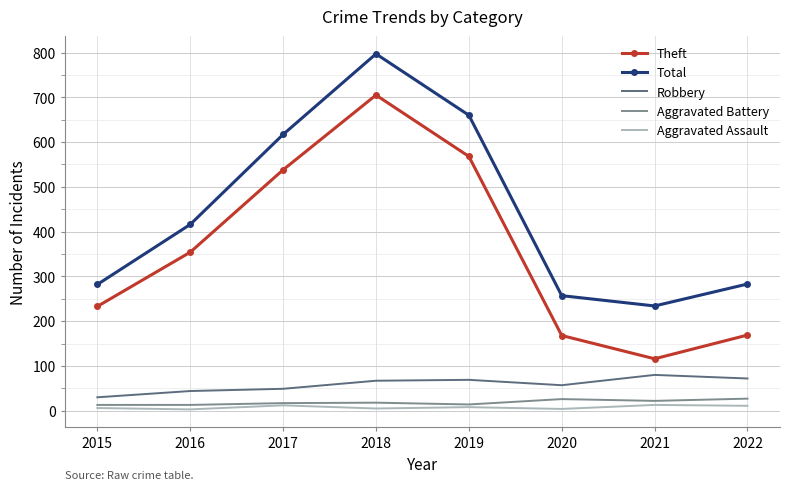

What is the total value across all series at 2021?

465